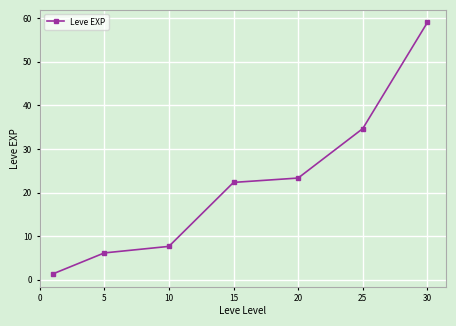

True or false: there are more than 1 points higher than both neighbors.

False